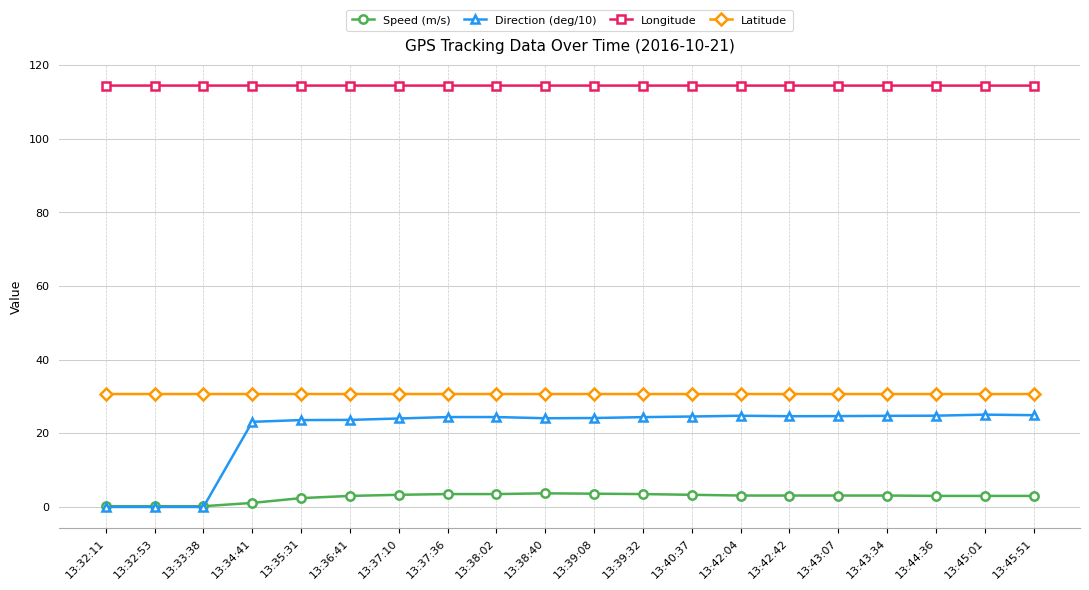

True or false: Direction (deg/10) and Longitude intersect in this chart.

False